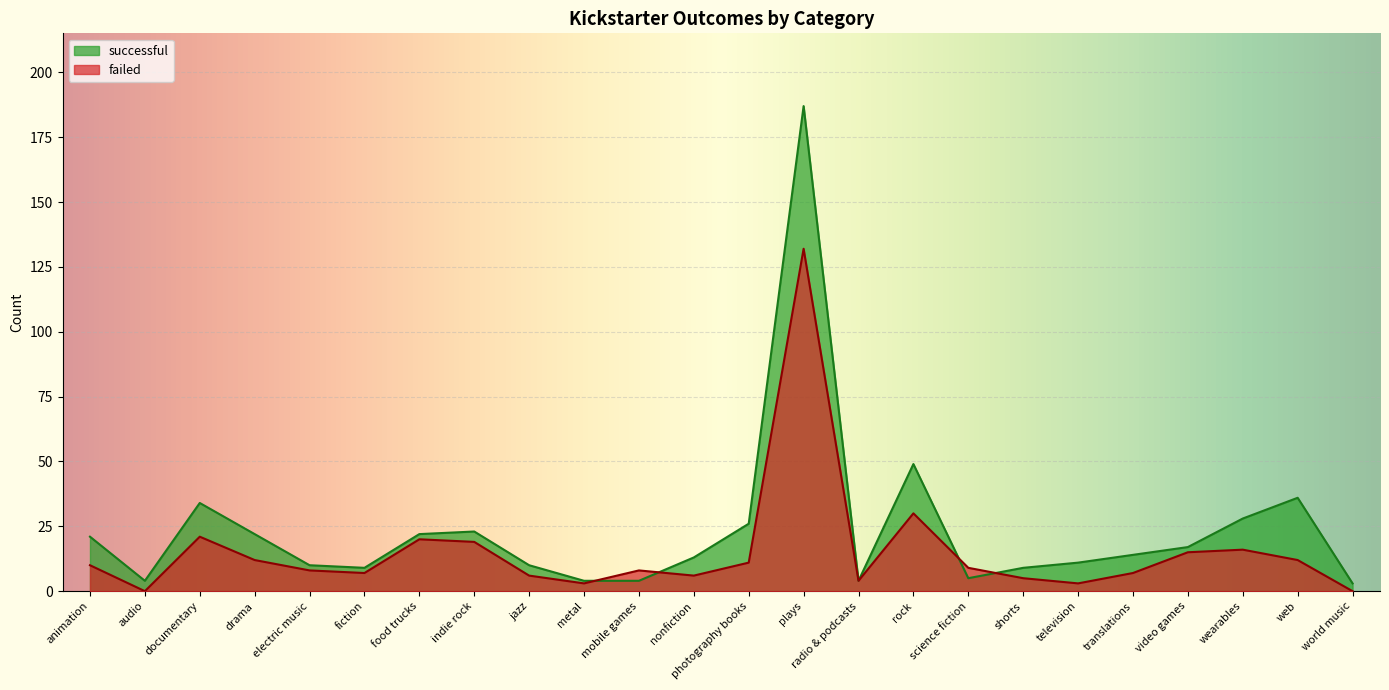

True or false: successful has more than 1 points higher than both neighbors.

True